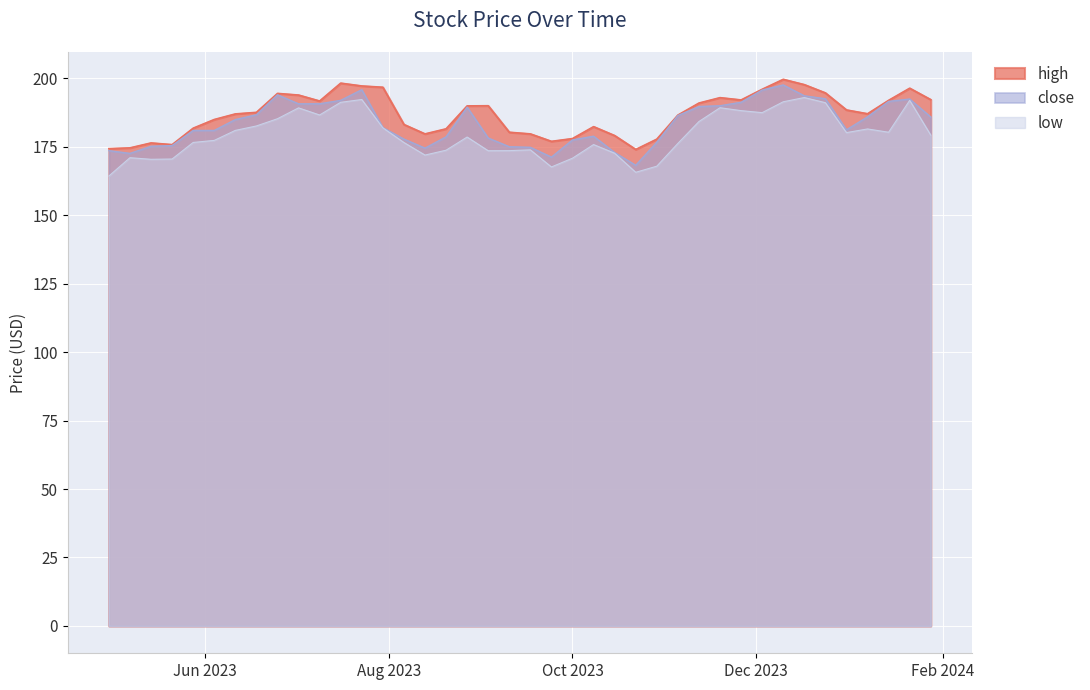

At which label does high first exceed 187?

2023-06-18